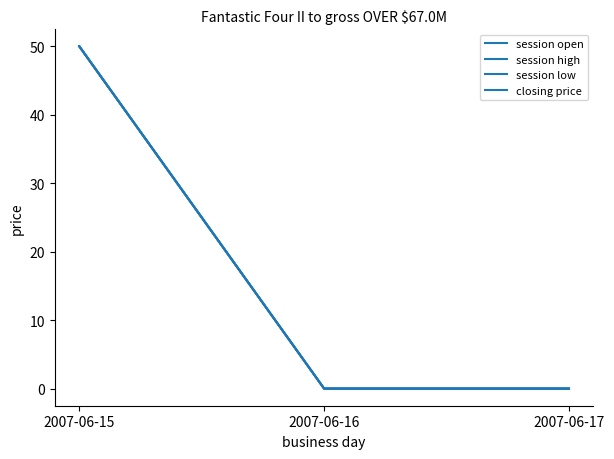

Does the chart have visible grid lines?

No